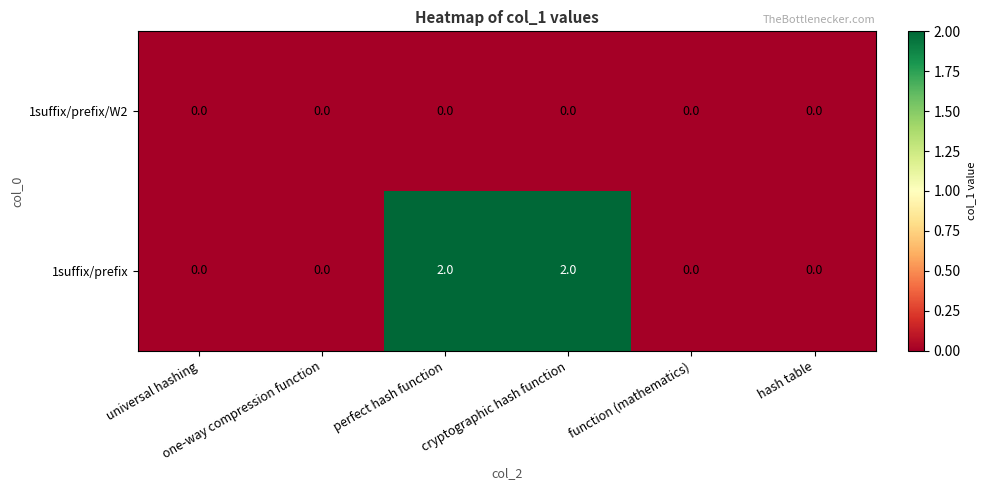

Rank the series at perfect hash function from highest to lowest value.

1suffix/prefix, 1suffix/prefix/W2